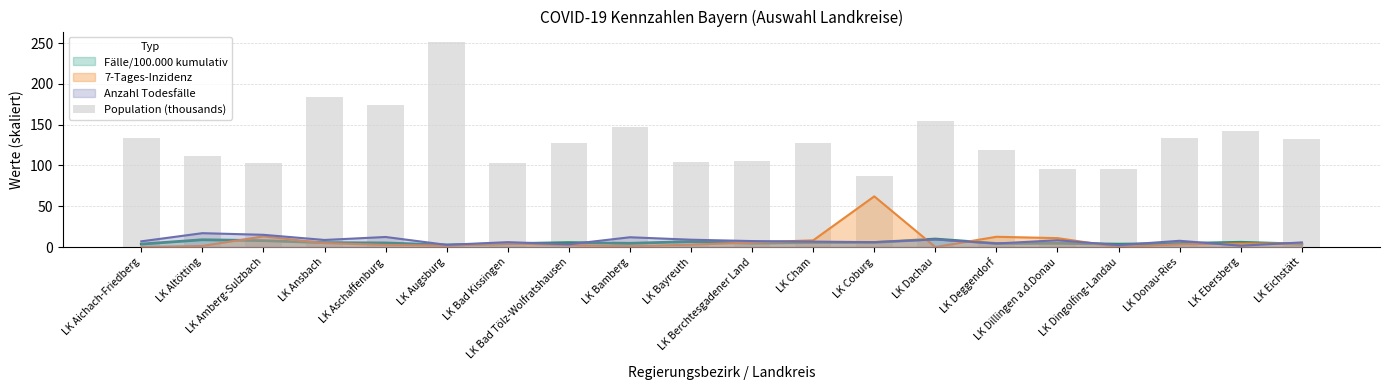

List the labels in order of value, largest first.

LK Augsburg, LK Ansbach, LK Aschaffenburg, LK Dachau, LK Bamberg, LK Ebersberg, LK Aichach-Friedberg, LK Donau-Ries, LK Eichstätt, LK Cham, LK Bad Tölz-Wolfratshausen, LK Deggendorf, LK Altötting, LK Berchtesgadener Land, LK Bayreuth, LK Bad Kissingen, LK Amberg-Sulzbach, LK Dingolfing-Landau, LK Dillingen a.d.Donau, LK Coburg